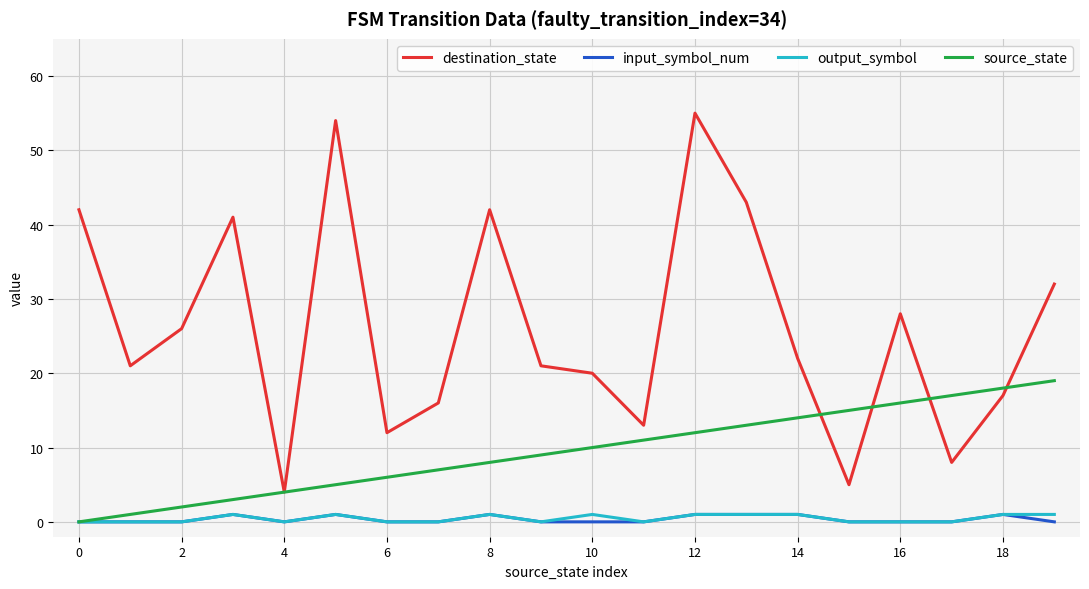

What is the average value of the destination_state series?

26